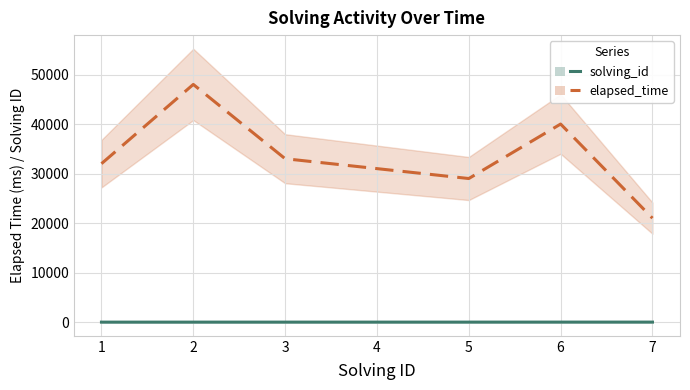

Does the chart have visible grid lines?

Yes